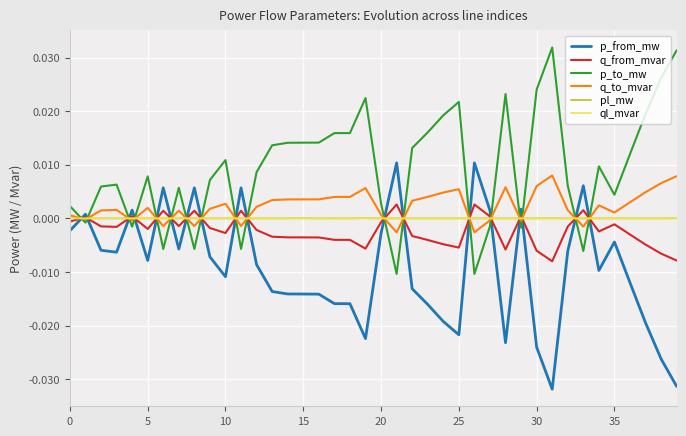

After their last crossing, which series has the higher values: p_to_mw or q_from_mvar?

p_to_mw